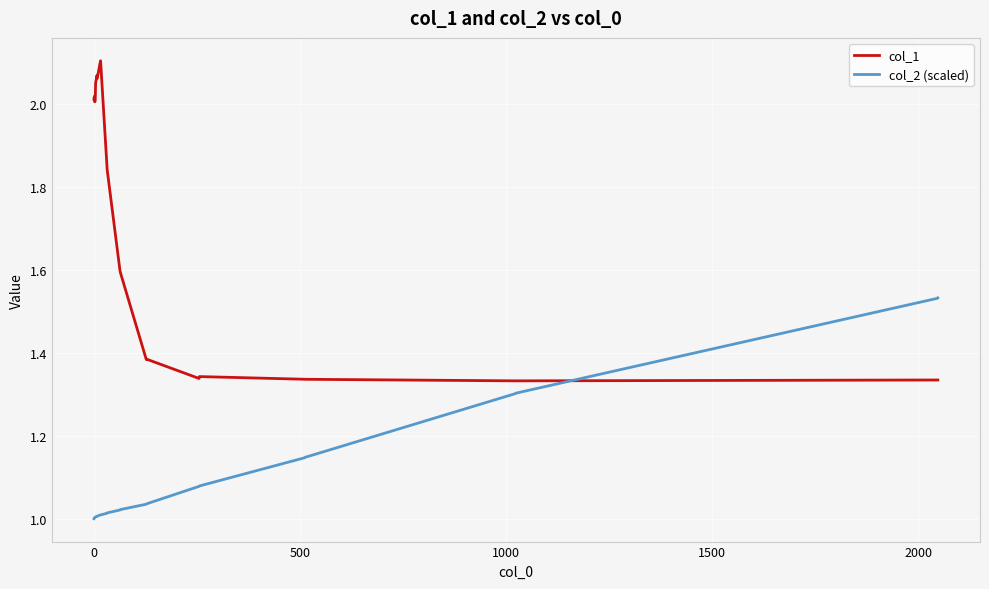

True or false: col_1 and col_2 (scaled) cross at least once.

True